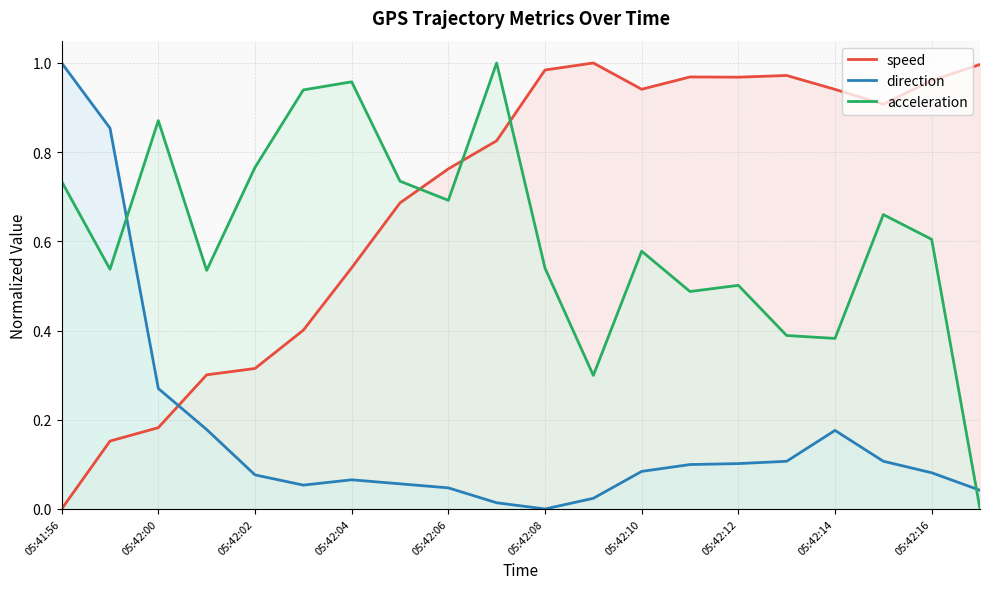

How many interior local valleys does the speed series have?

3